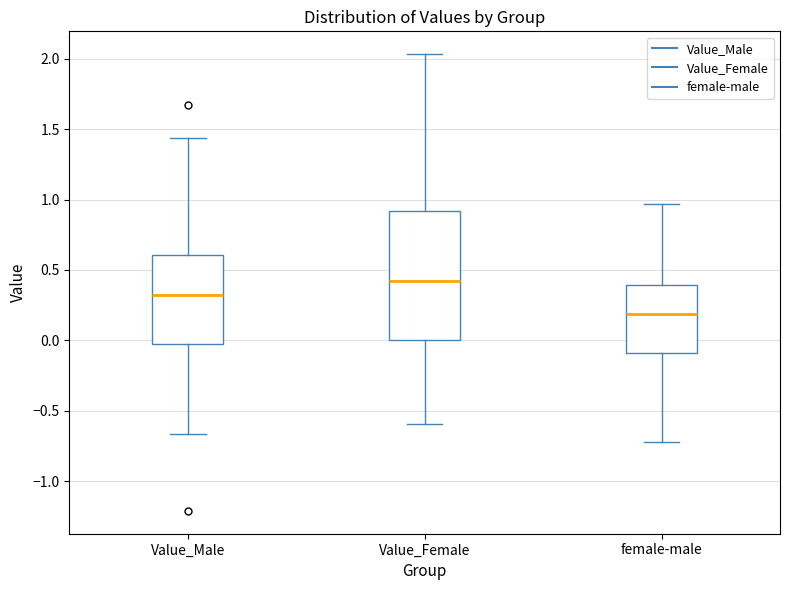

Reading left to right, read every box against the y-axis: the position of its median line, the range the box covers, and the ends of its whiskers. The values are not printed on the chart, so give them approximately, as read against the axis.

Value_Male: median 0.30, box 0.00 to 0.60, whiskers -0.65 to 1.45
Value_Female: median 0.40, box 0.00 to 0.90, whiskers -0.60 to 2.05
female-male: median 0.20, box -0.10 to 0.40, whiskers -0.70 to 0.95